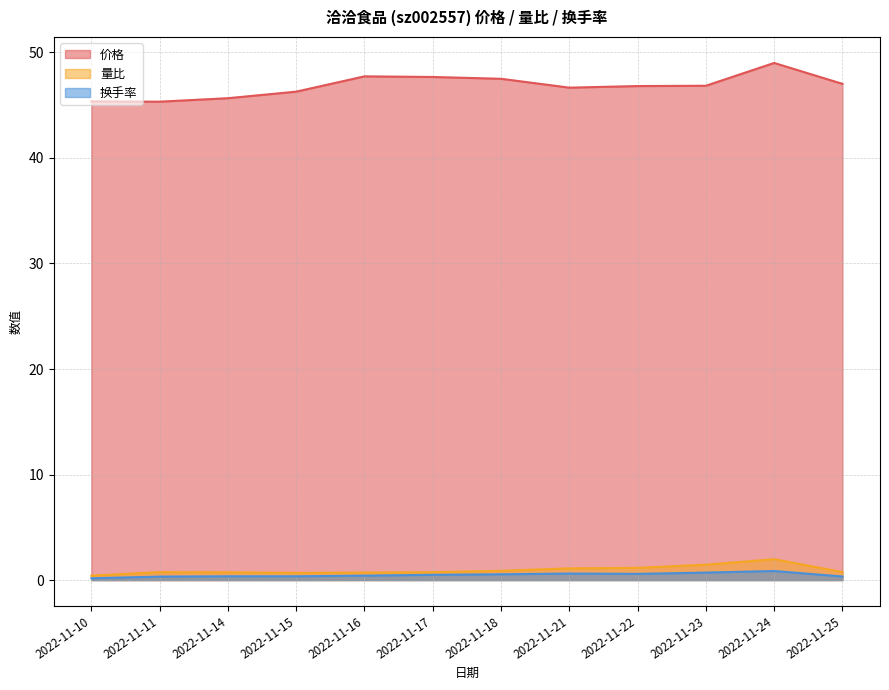

True or false: 量比 has a value of 1.5 at 2022-11-23.

True